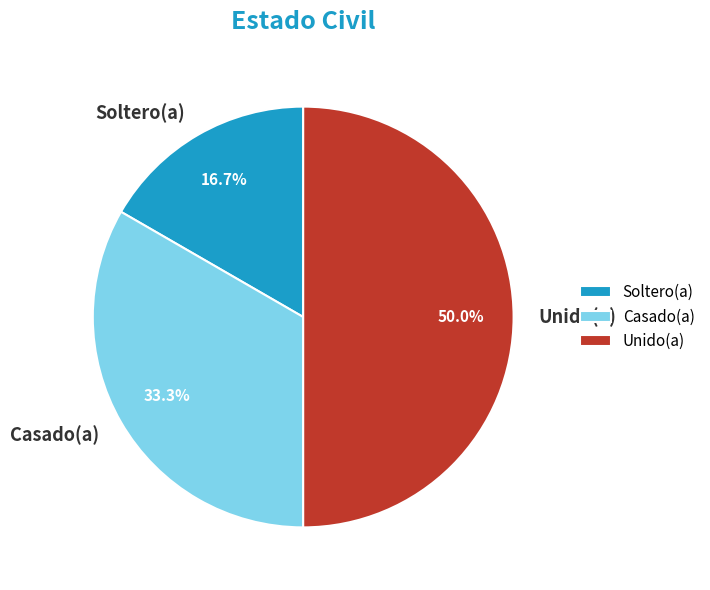

What is the smallest slice in the pie chart?

Soltero(a)